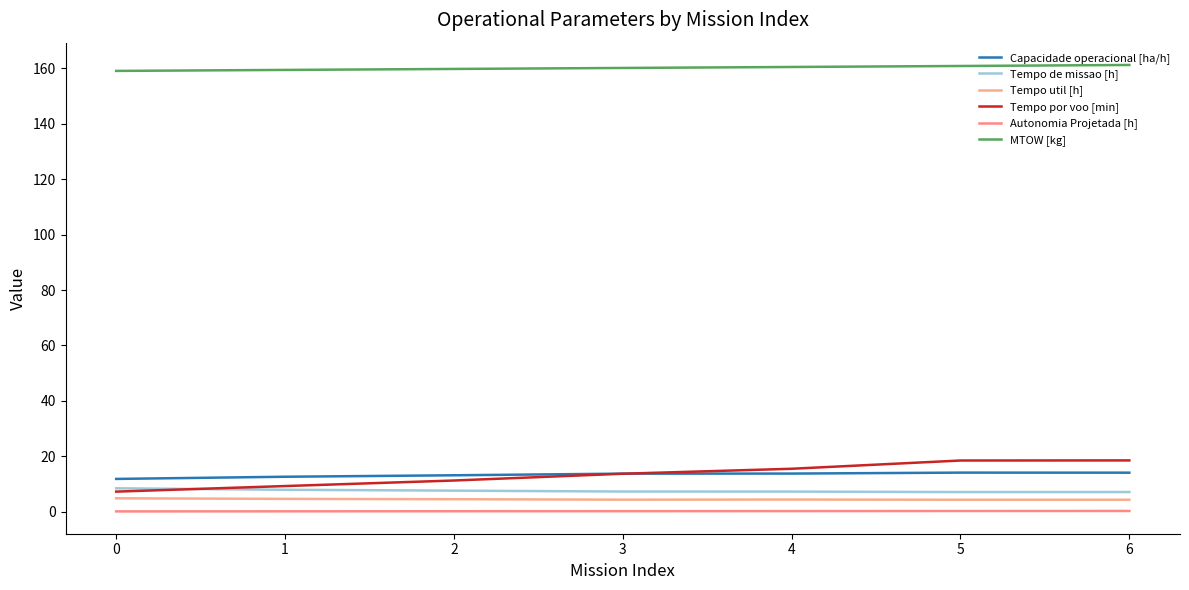

Does the chart have visible grid lines?

No